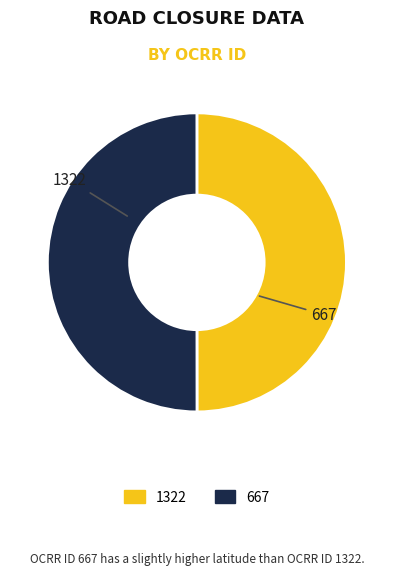

To the nearest percent, what portion does 1322 represent?

50%